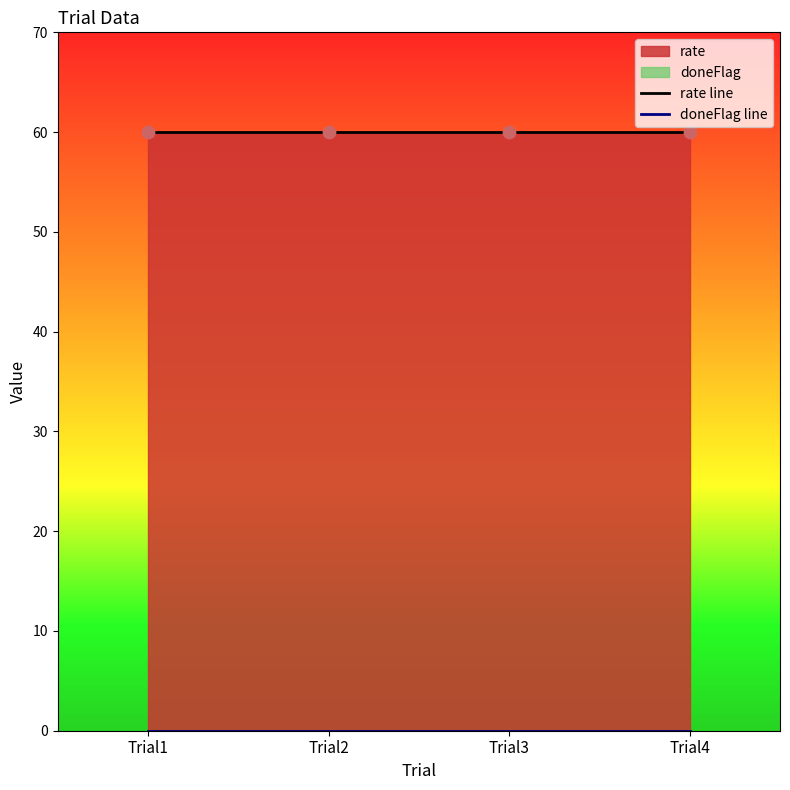

At how many categories does at least one series exceed 11?

4